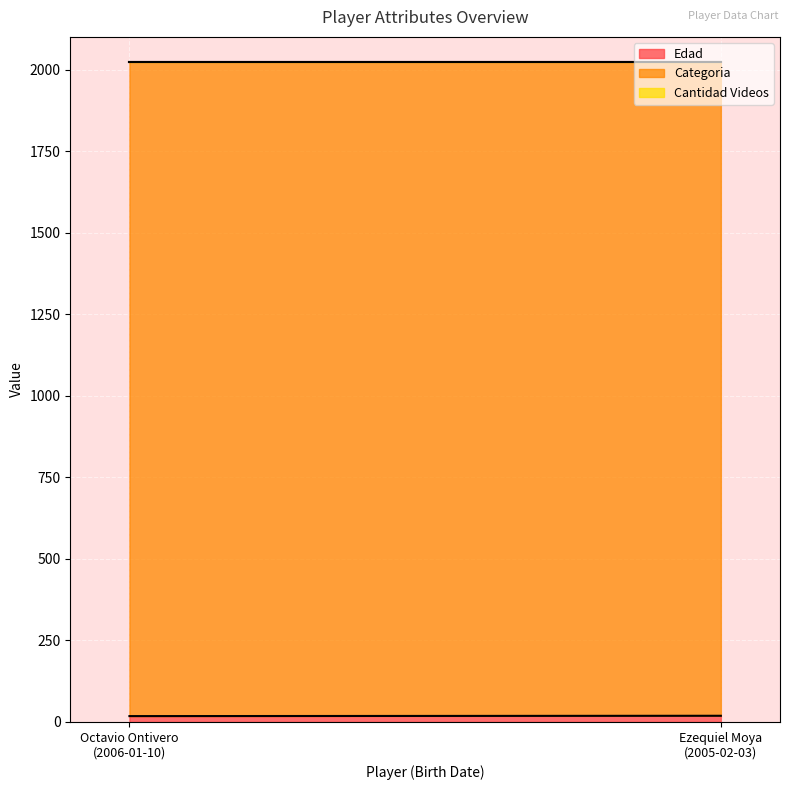

What is the difference between the maximum and minimum values in the Edad series?

1